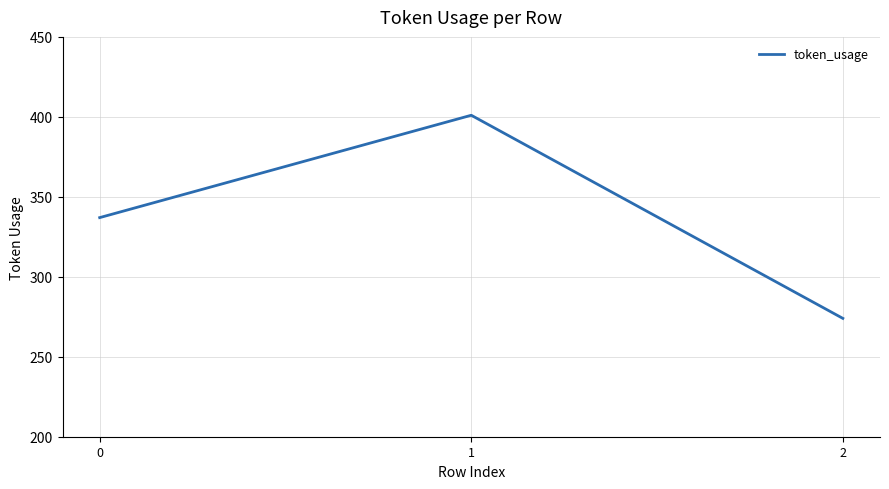

What is the sum of the values at 0 and 2?

611